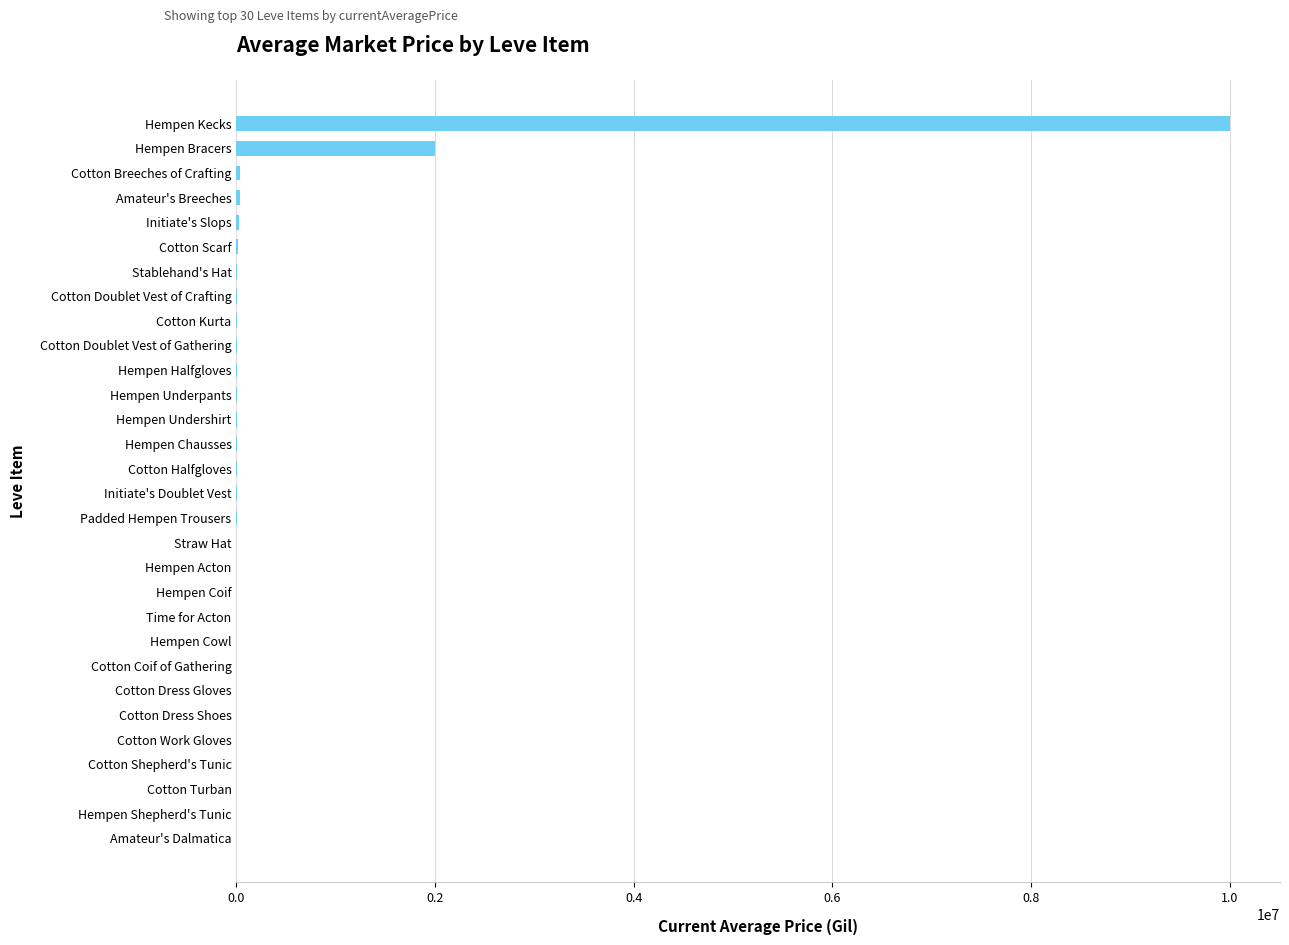

What is the sum of all values?

12179328.5